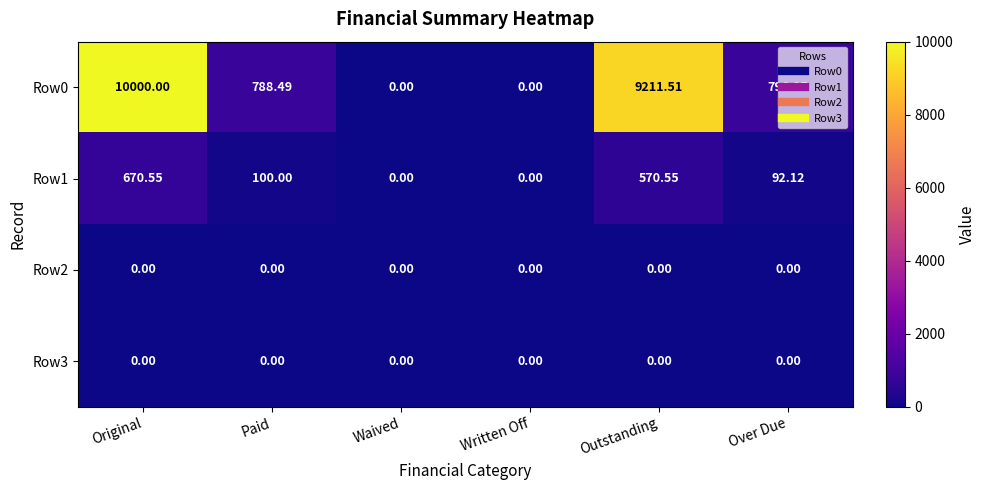

Which category has the highest value in the Row1 series?

Original